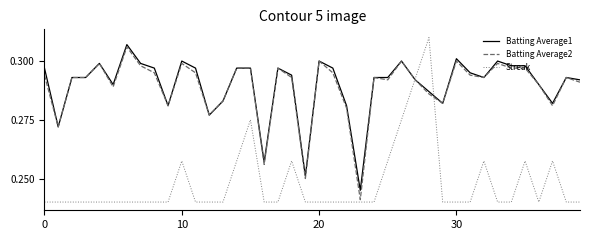

Which series has the widest spread of values?

Streak